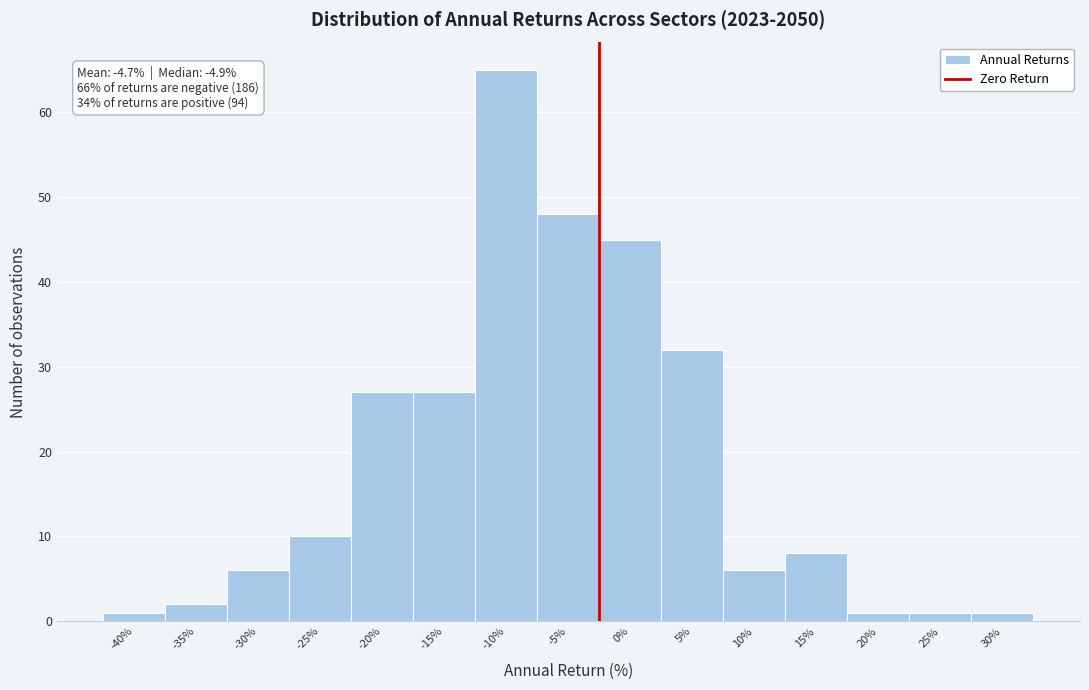

Reading left to right, list all the values displayed in this chart.

1	2	6	10	27	27	65	48	45	32	6	8	1	1	1